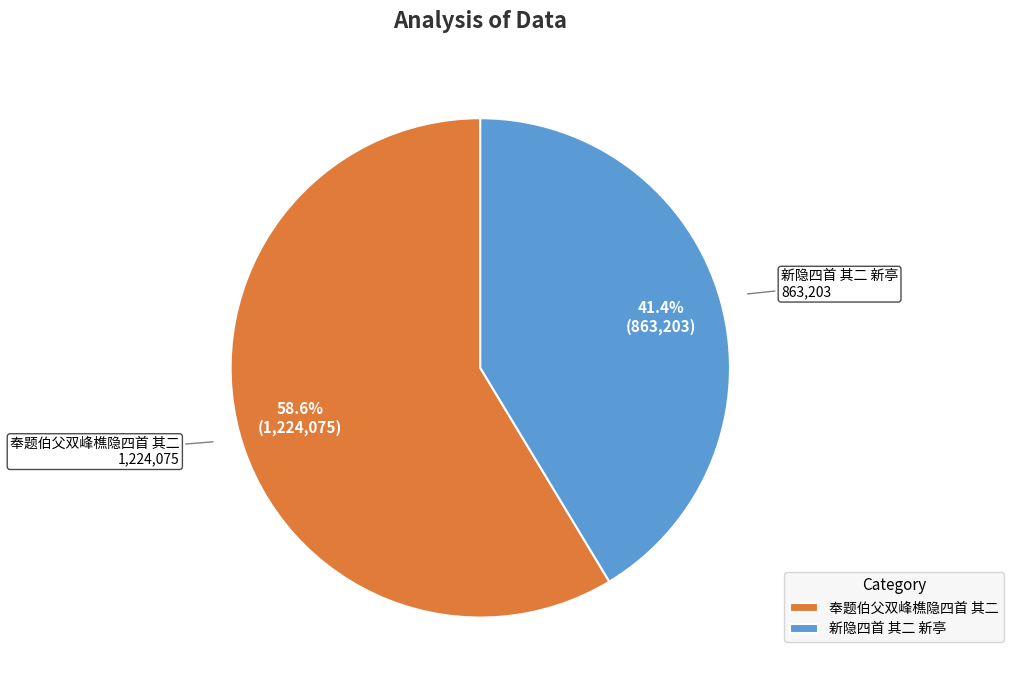

What percentage do 新隐四首 其二 新亭 and 奉题伯父双峰樵隐四首 其二 together represent?

100.0%